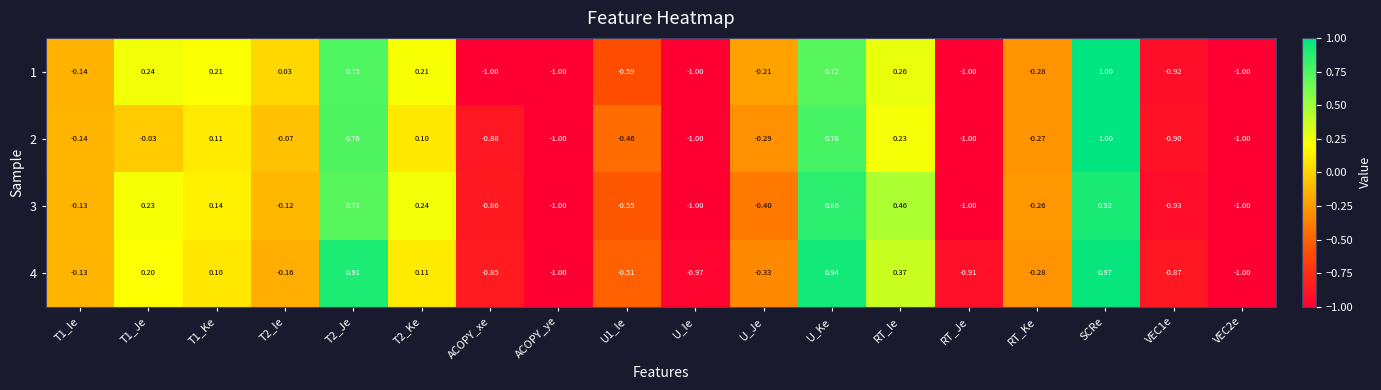

Which label corresponds to the largest value in the chart?

SCRe